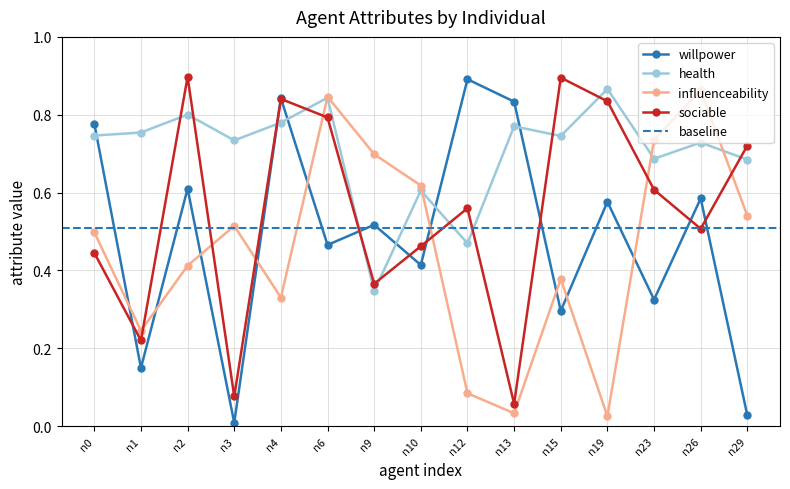

True or false: influenceability has a value of 0.8 at n6.

True